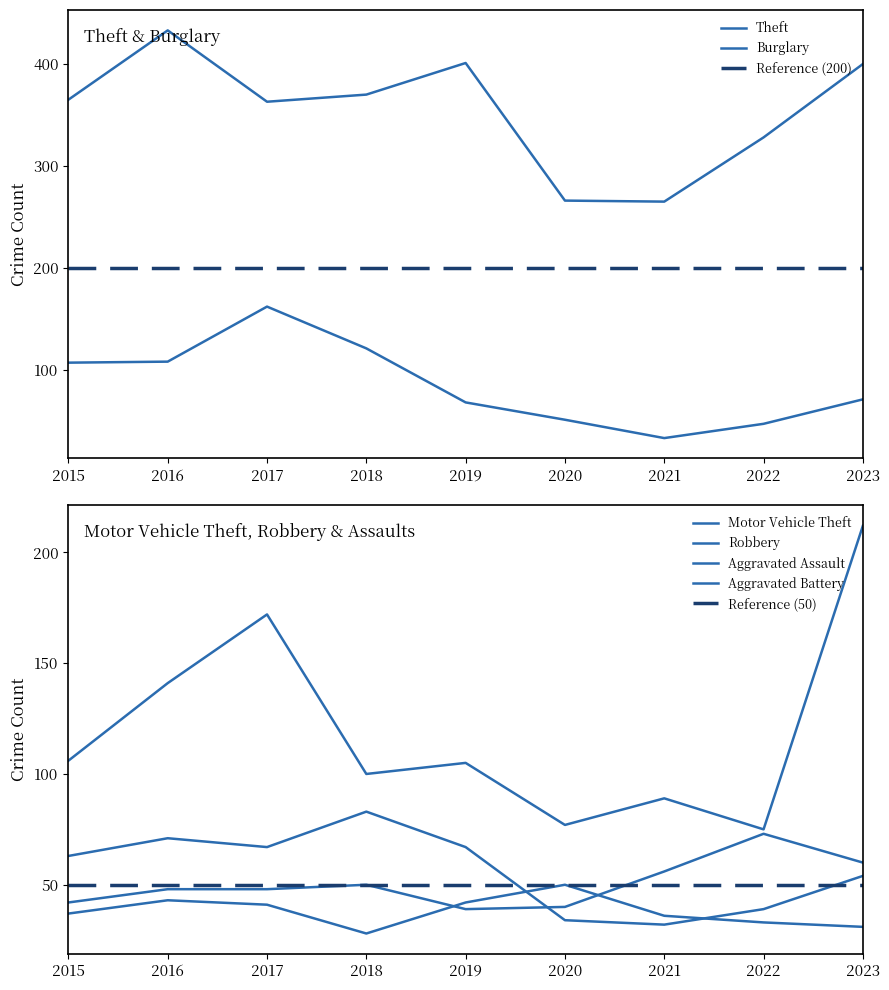

Where is the first local maximum for Aggravated Battery?

2016